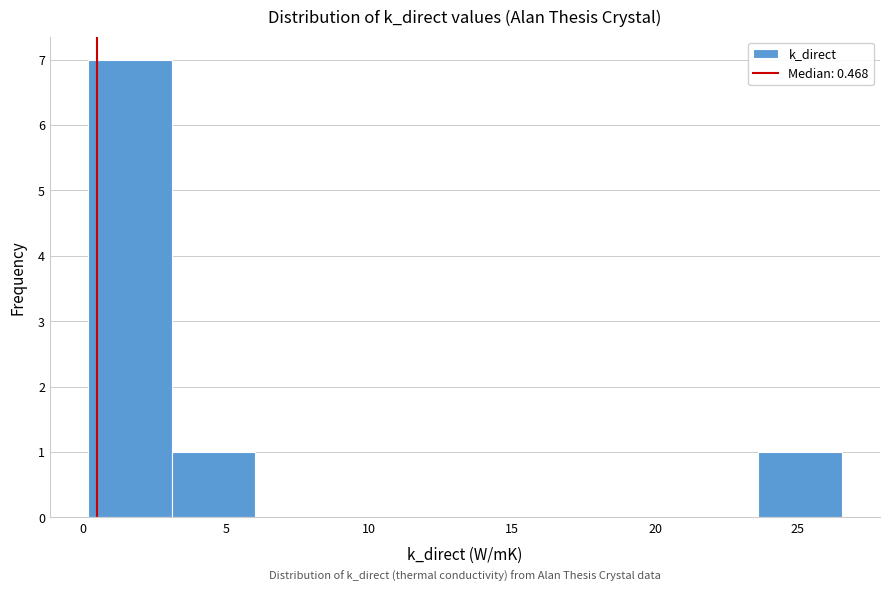

What is the height of the bar covering 3.0 to 6.0 on the x-axis? Neither the bar edges nor the heights are printed on the chart, so give them approximately, as read against the axes.

1